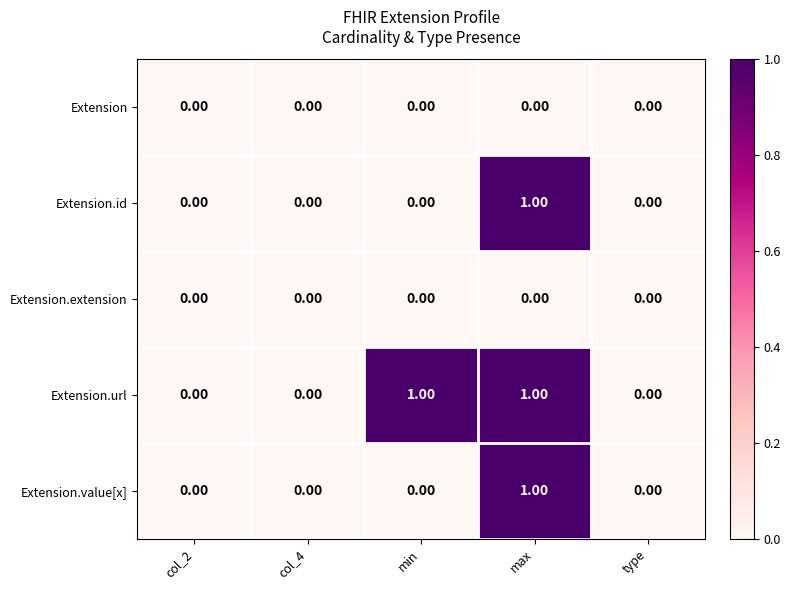

What is the spread (max minus min) of values at max?

1